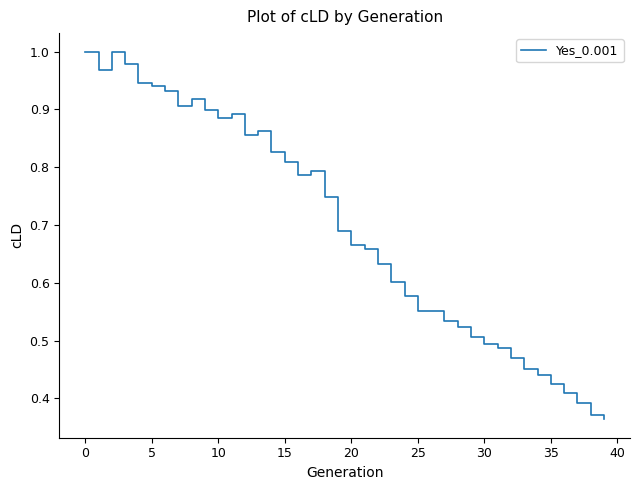

Is this an area chart (filled region under the line)?

No